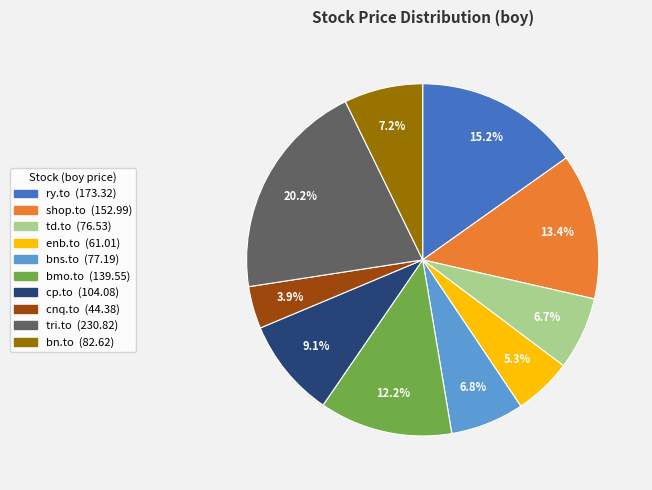

The td.to slice represents 7% of the pie. True or false?

True